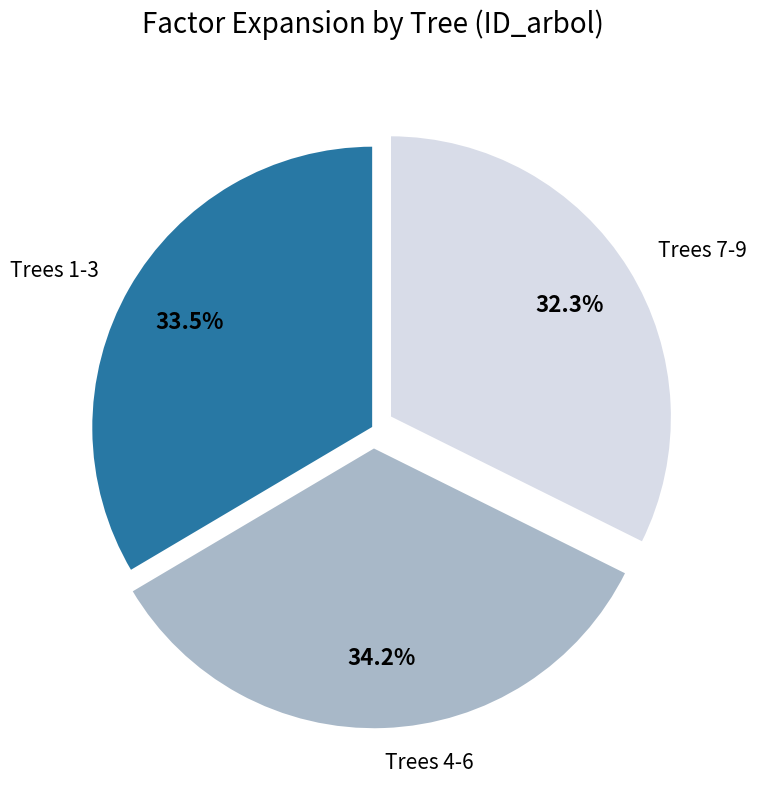

Is there a majority slice in this chart?

No